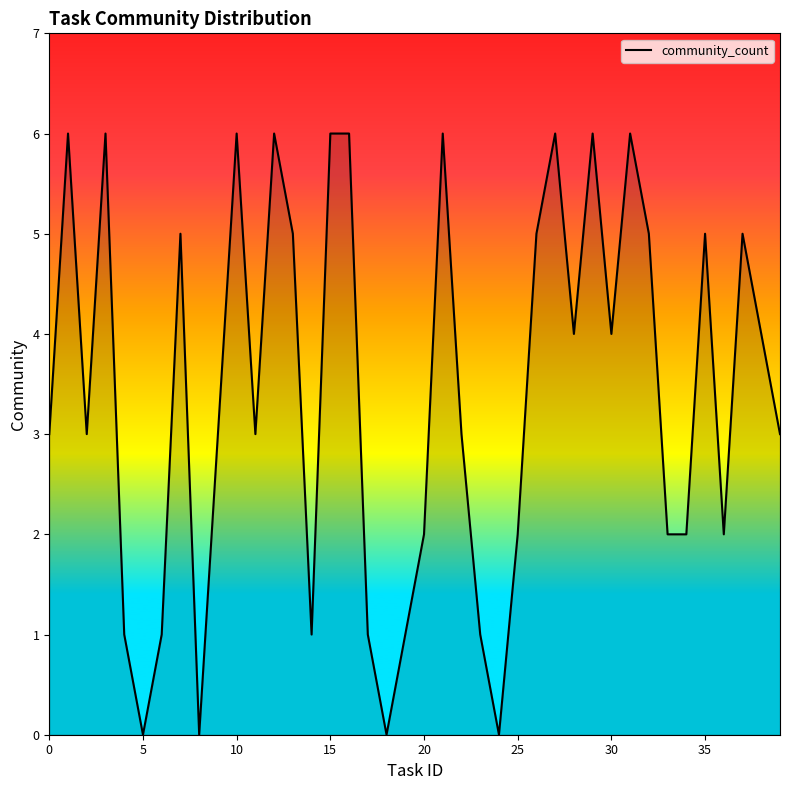

What is the greatest value displayed?

6